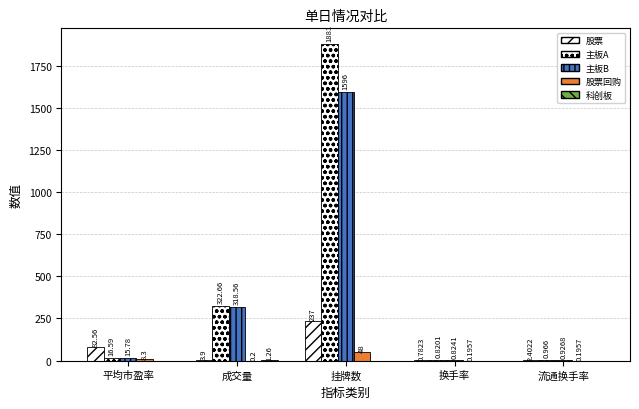

What is the difference between the 股票回购 values at 换手率 and 平均市盈率?

8.1